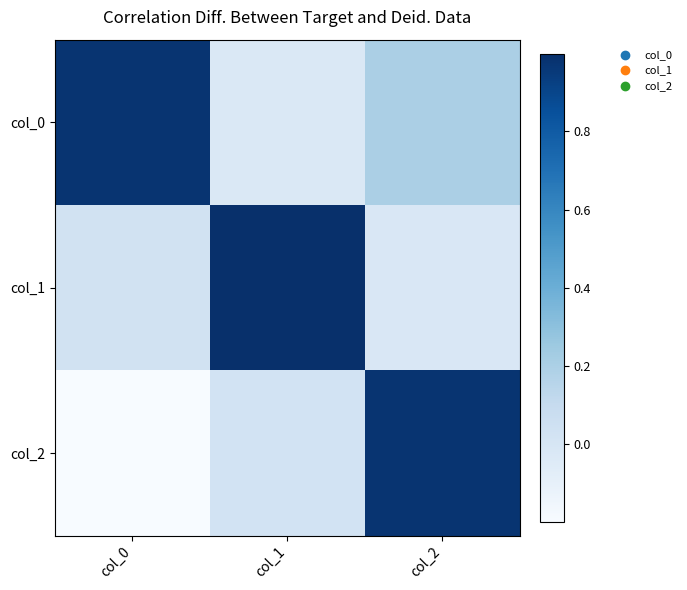

List the series in order of their overall mean, lowest first.

col_2, col_1, col_0